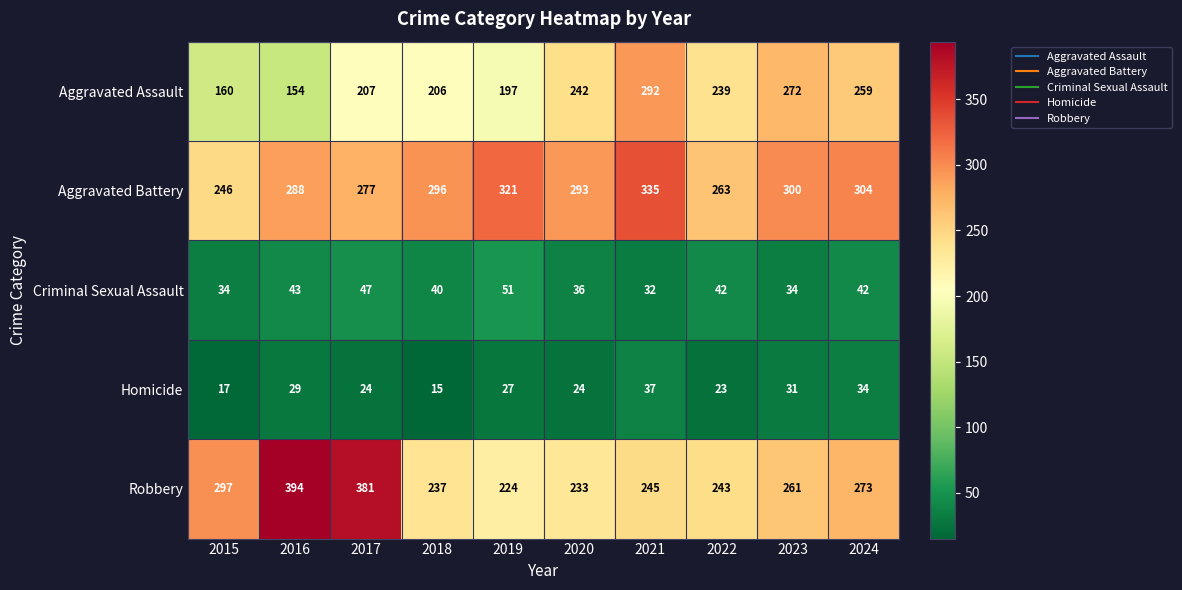

At which category does the chart reach its minimum across all series?

2018